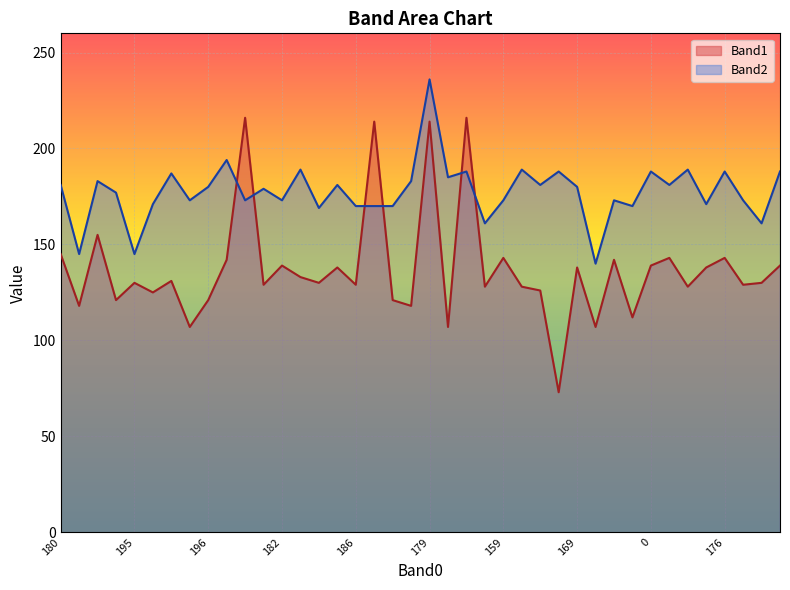

The value of Band2 at 169 is 180. True or false?

True